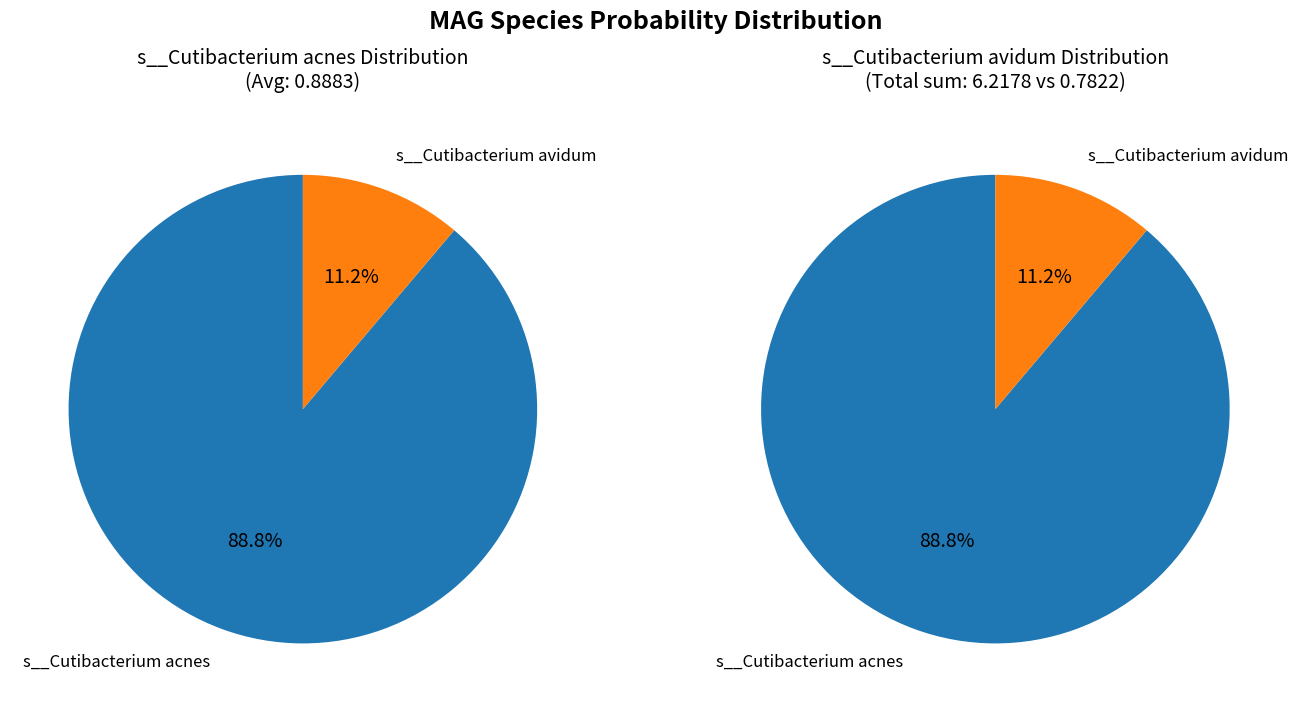

What is the difference between the highest and lowest values at even_MAG-GUT1139.fa?

0.8